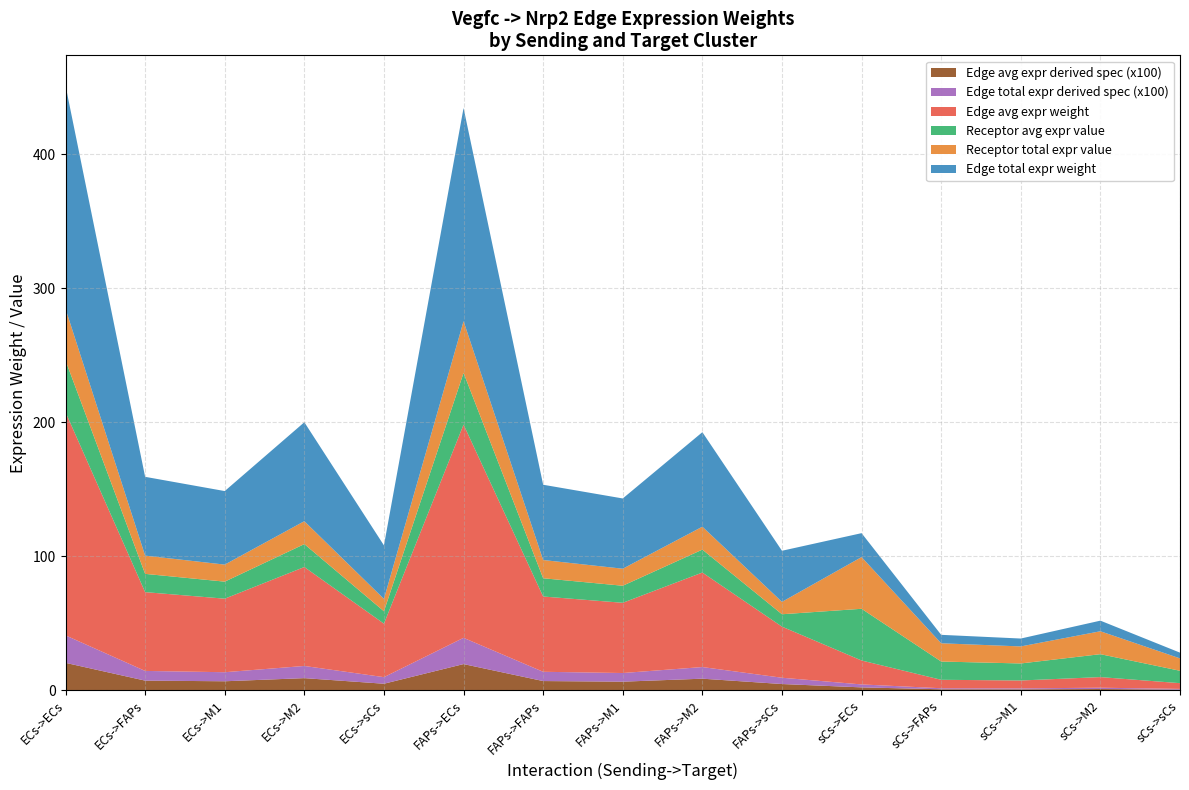

Reading right to left, what are all the values shown in this chart?

Edge avg expr weight: sCs->sCs=4.3	sCs->M2=7.9	sCs->M1=5.9	sCs->FAPs=6.3	sCs->ECs=17.9	FAPs->sCs=38.1	FAPs->M2=70.5	FAPs->M1=52.4	FAPs->FAPs=56.2	FAPs->ECs=159.1	ECs->sCs=39.9	ECs->M2=73.8	ECs->M1=54.9	ECs->FAPs=58.8	ECs->ECs=166.5
Edge total expr weight: sCs->sCs=4.3	sCs->M2=7.9	sCs->M1=5.9	sCs->FAPs=6.3	sCs->ECs=17.9	FAPs->sCs=38.1	FAPs->M2=70.5	FAPs->M1=52.4	FAPs->FAPs=56.2	FAPs->ECs=159.1	ECs->sCs=39.9	ECs->M2=73.8	ECs->M1=54.9	ECs->FAPs=58.8	ECs->ECs=166.5
Receptor avg expr value: sCs->sCs=9.2	sCs->M2=17.1	sCs->M1=12.7	sCs->FAPs=13.6	sCs->ECs=38.6	FAPs->sCs=9.2	FAPs->M2=17.1	FAPs->M1=12.7	FAPs->FAPs=13.6	FAPs->ECs=38.6	ECs->sCs=9.2	ECs->M2=17.1	ECs->M1=12.7	ECs->FAPs=13.6	ECs->ECs=38.6
Receptor total expr value: sCs->sCs=9.2	sCs->M2=17.1	sCs->M1=12.7	sCs->FAPs=13.6	sCs->ECs=38.6	FAPs->sCs=9.2	FAPs->M2=17.1	FAPs->M1=12.7	FAPs->FAPs=13.6	FAPs->ECs=38.6	ECs->sCs=9.2	ECs->M2=17.1	ECs->M1=12.7	ECs->FAPs=13.6	ECs->ECs=38.6
Edge avg expr derived spec: sCs->sCs=0.0	sCs->M2=0.0	sCs->M1=0.0	sCs->FAPs=0.0	sCs->ECs=0.0	FAPs->sCs=0.0	FAPs->M2=0.1	FAPs->M1=0.1	FAPs->FAPs=0.1	FAPs->ECs=0.2	ECs->sCs=0.0	ECs->M2=0.1	ECs->M1=0.1	ECs->FAPs=0.1	ECs->ECs=0.2
Edge total expr derived spec: sCs->sCs=0.0	sCs->M2=0.0	sCs->M1=0.0	sCs->FAPs=0.0	sCs->ECs=0.0	FAPs->sCs=0.0	FAPs->M2=0.1	FAPs->M1=0.1	FAPs->FAPs=0.1	FAPs->ECs=0.2	ECs->sCs=0.0	ECs->M2=0.1	ECs->M1=0.1	ECs->FAPs=0.1	ECs->ECs=0.2